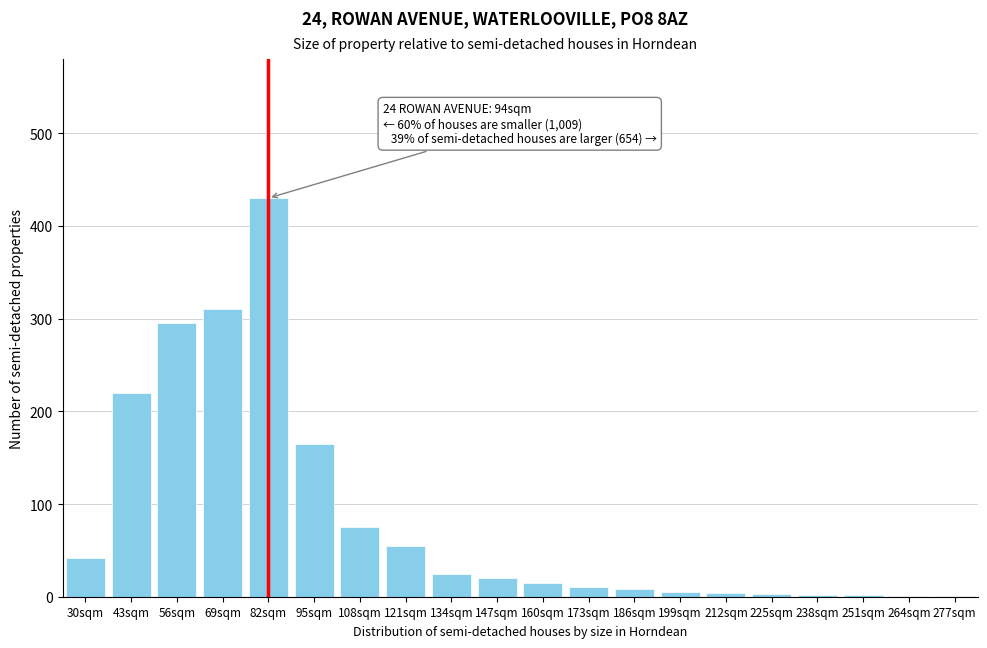

Which label corresponds to the largest value in the chart?

82sqm